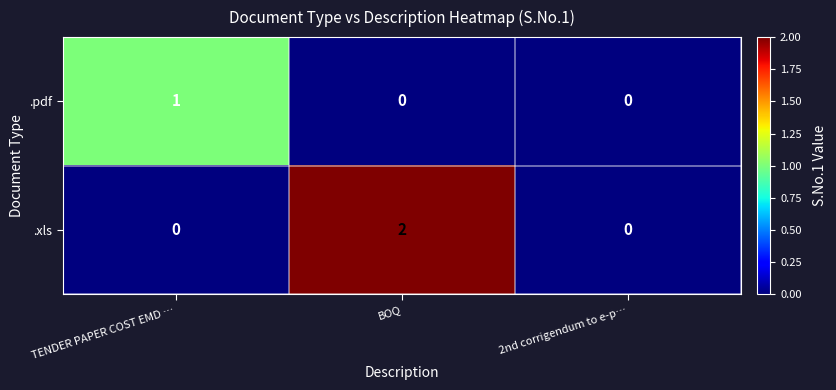

Which series has the largest range (max minus min)?

.xls